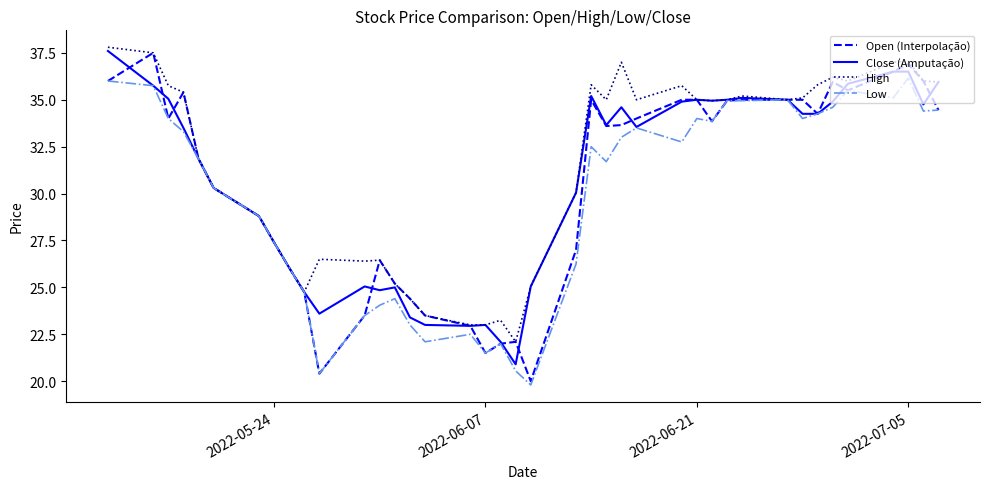

What is the maximum value shown in the chart?

37.8